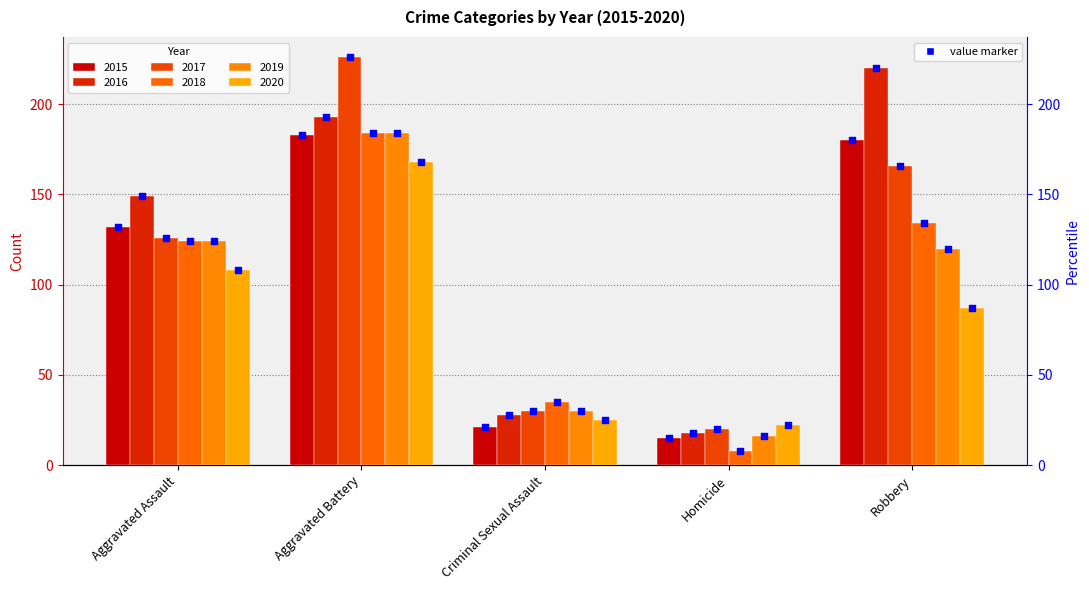

Which series has the largest total across all categories?

2016